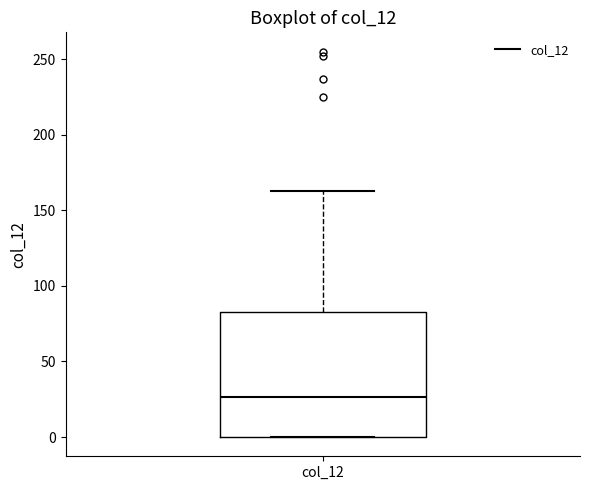

Read this box plot against the y-axis: the position of the median line, the range covered by the box, and the ends of both whiskers. The values are not printed on the chart, so give them approximately, as read against the axis.

median 25, box 0 to 85, whiskers 0 to 165